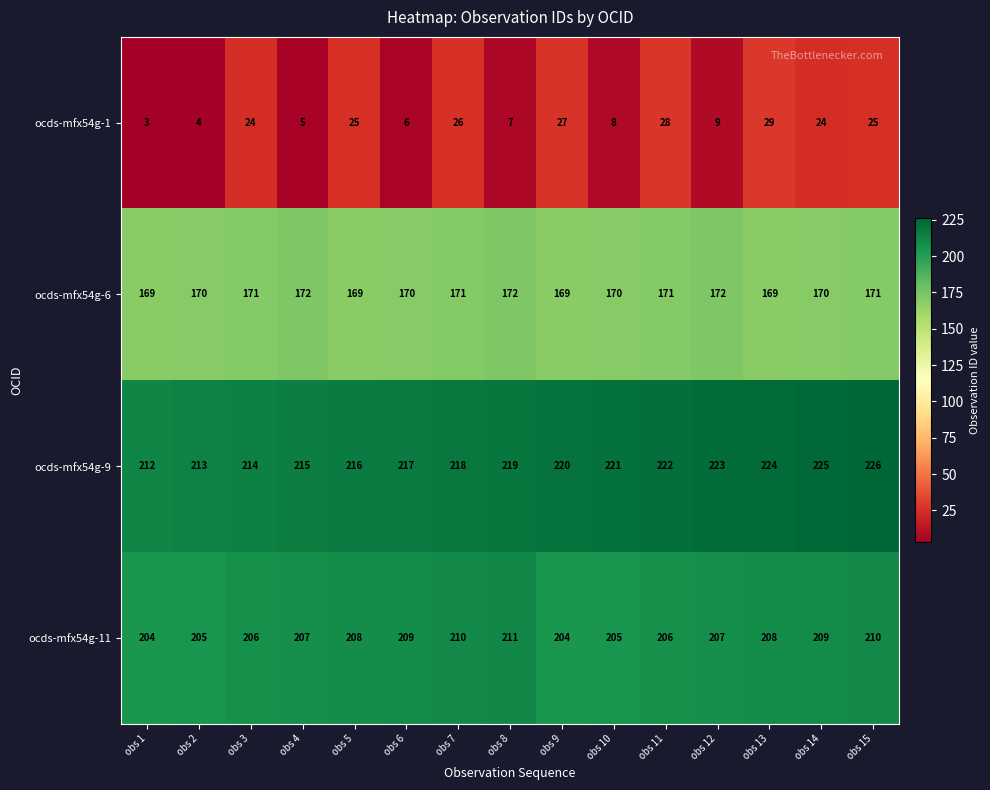

At obs 14, list the series in order from largest to smallest.

ocds-mfx54g-9, ocds-mfx54g-11, ocds-mfx54g-6, ocds-mfx54g-1